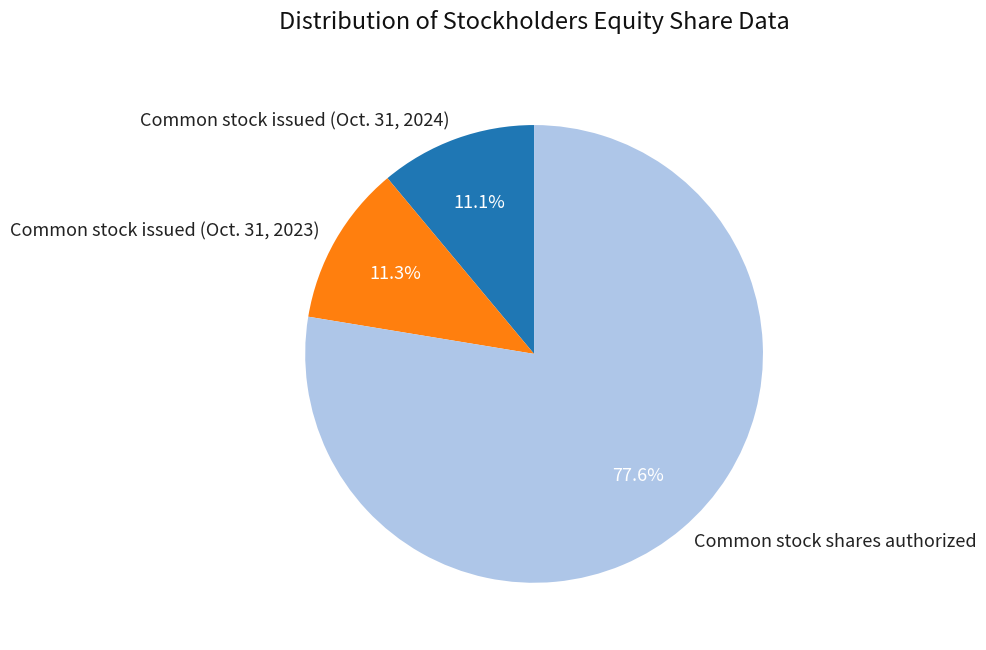

How many slices are in this pie chart?

3